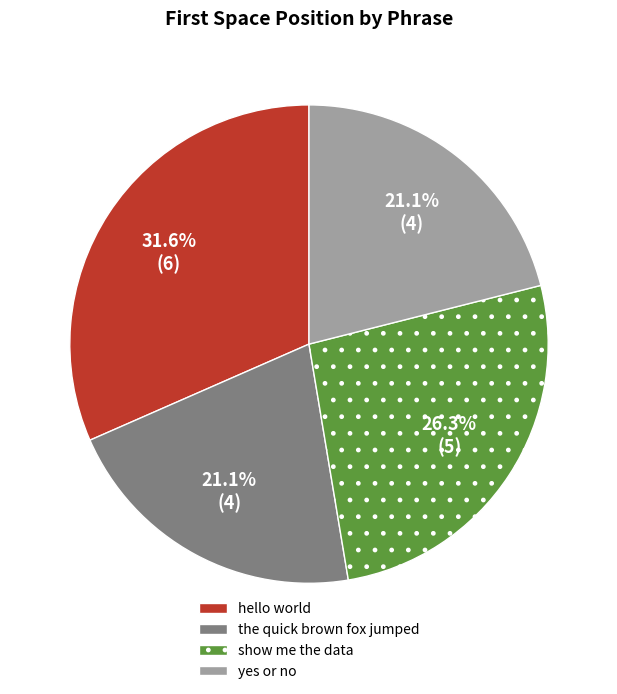

Is there a majority slice in this chart?

No